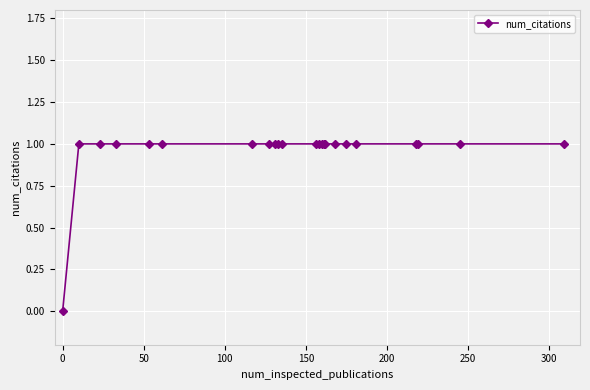

How many values are above zero?

22